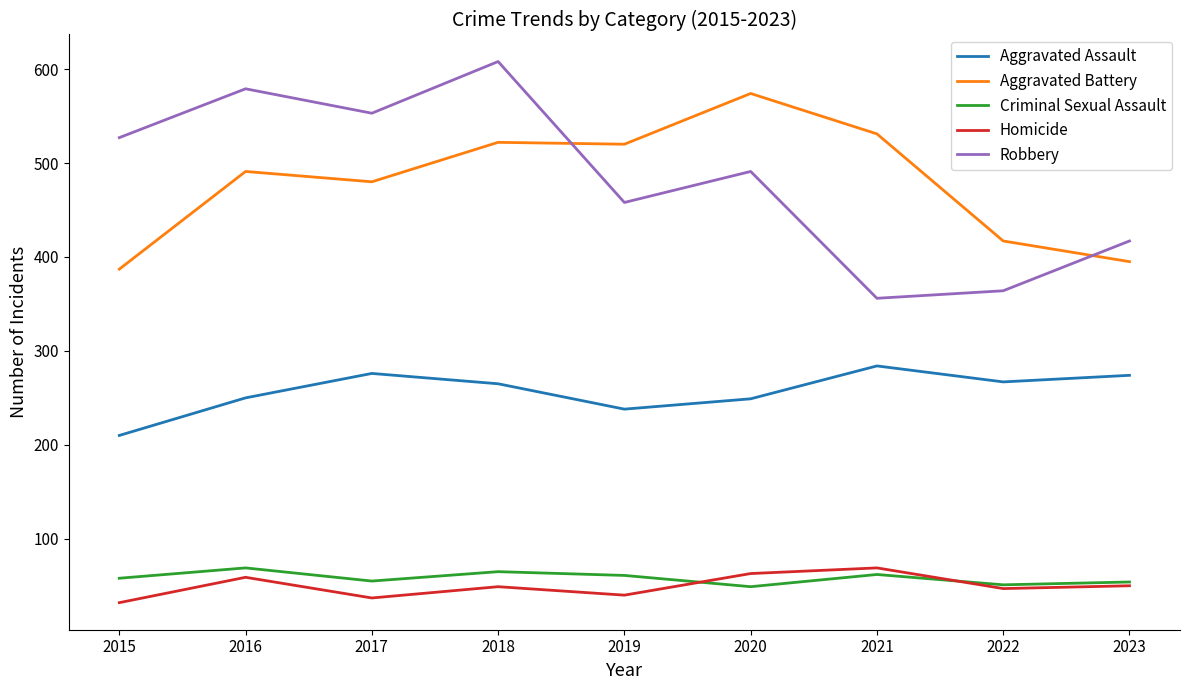

True or false: Aggravated Assault and Criminal Sexual Assault cross at least once.

False